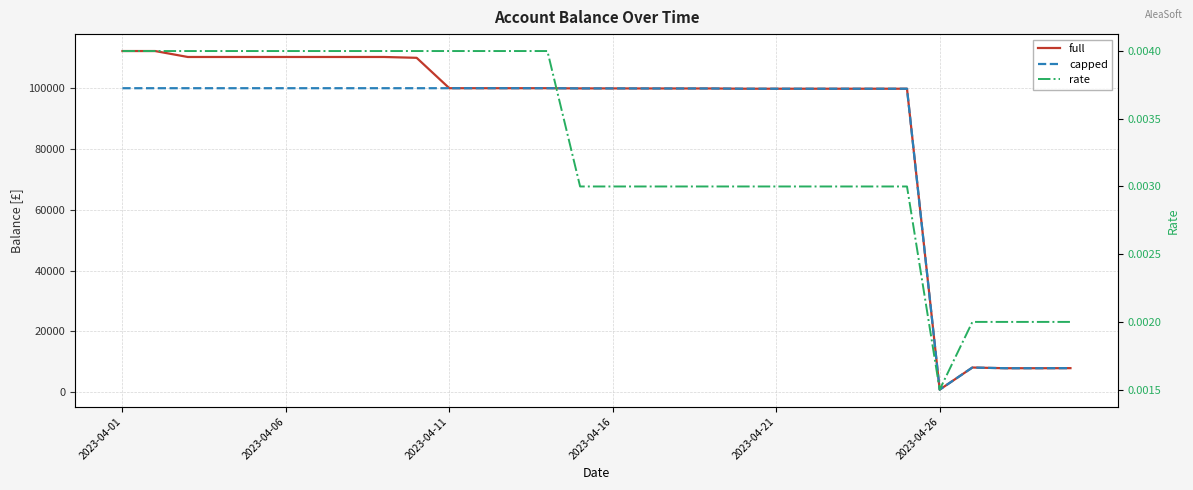

At which category does capped reach its first local peak?

2023-04-16